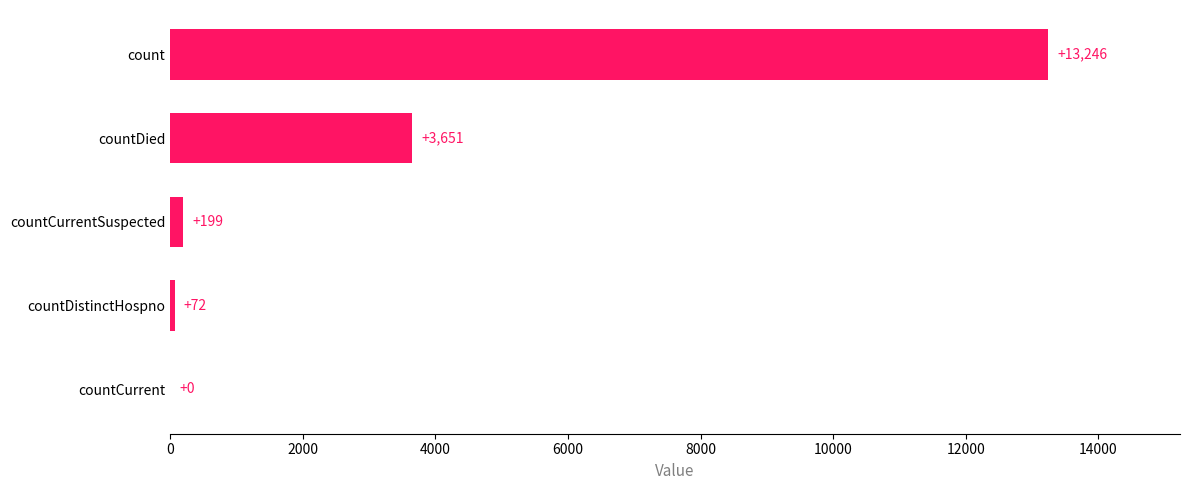

The value at countDistinctHospno is 72. True or false?

True